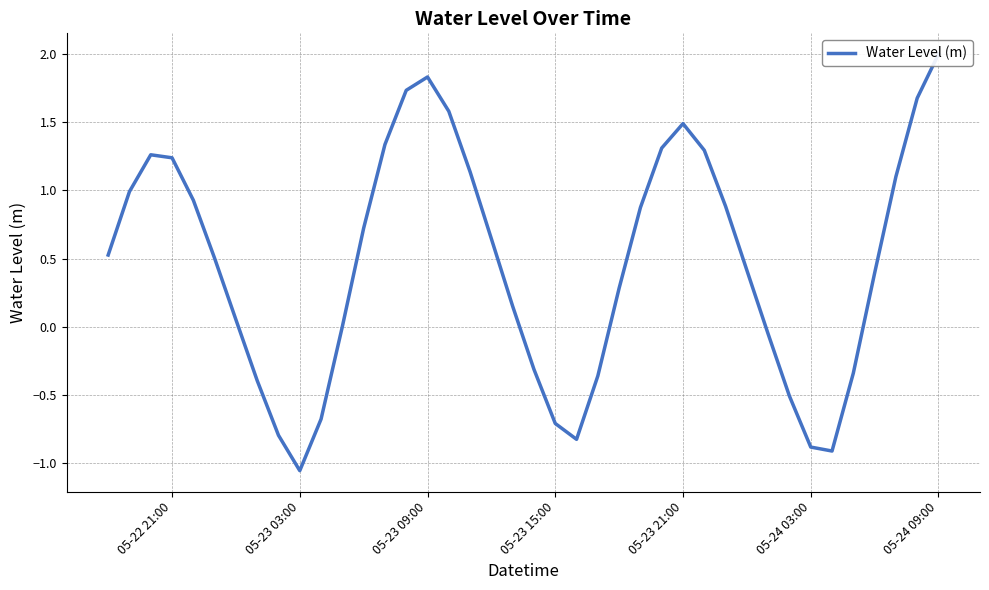

True or false: there are more than 1 points higher than both neighbors.

True